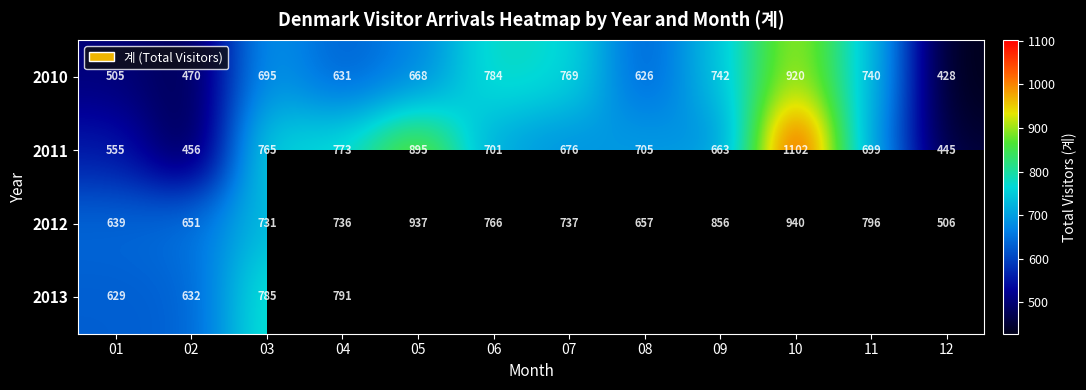

Which series changed the most between 01 and 04?

2011